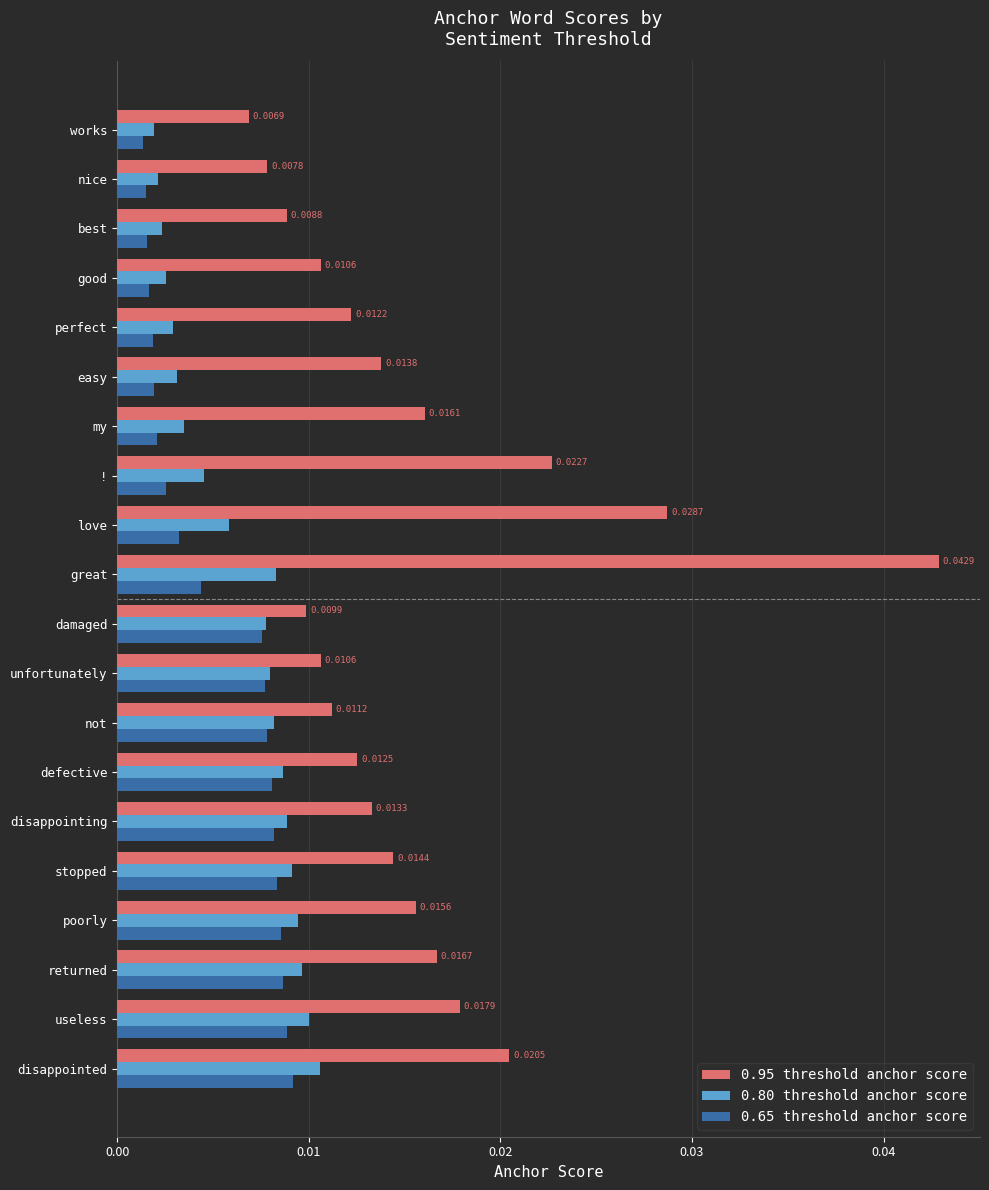

Which category has the highest value across all series?

great